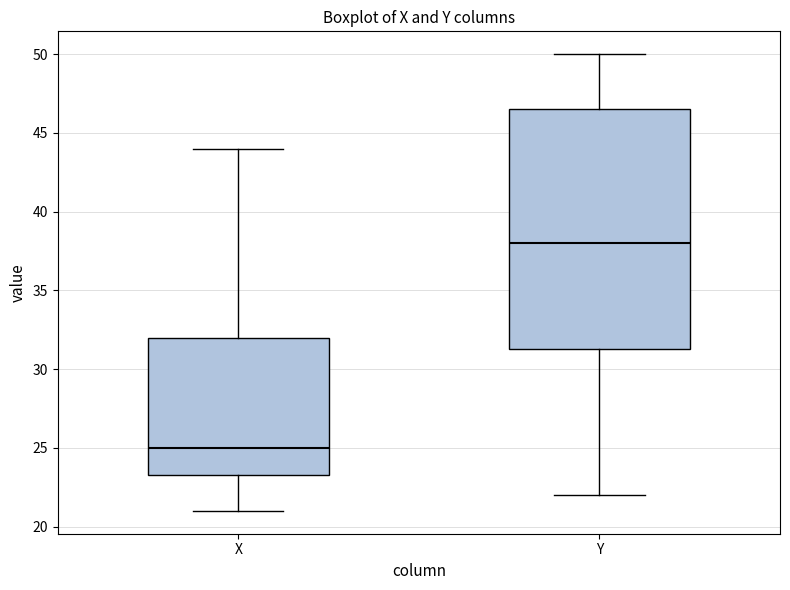

Reading left to right, transcribe this box plot: for each box, give where its median line is, the range the box spans, and where its two whiskers end, as read against the y-axis. The values are not printed on the chart, so give them approximately, as read against the axis.

X: median 25.0, box 23.5 to 32.0, whiskers 21.0 to 44.0
Y: median 38.0, box 31.5 to 46.5, whiskers 22.0 to 50.0